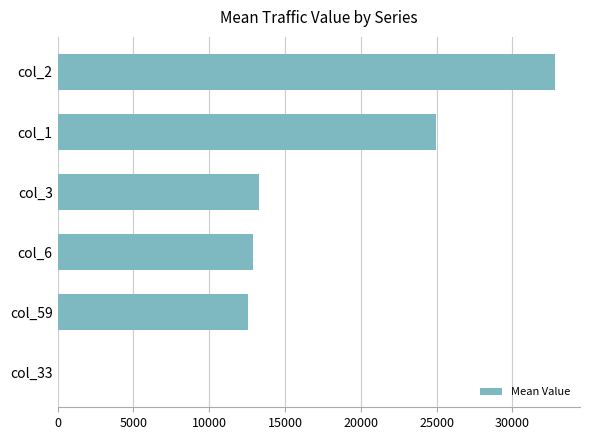

Are the bars horizontal?

Yes